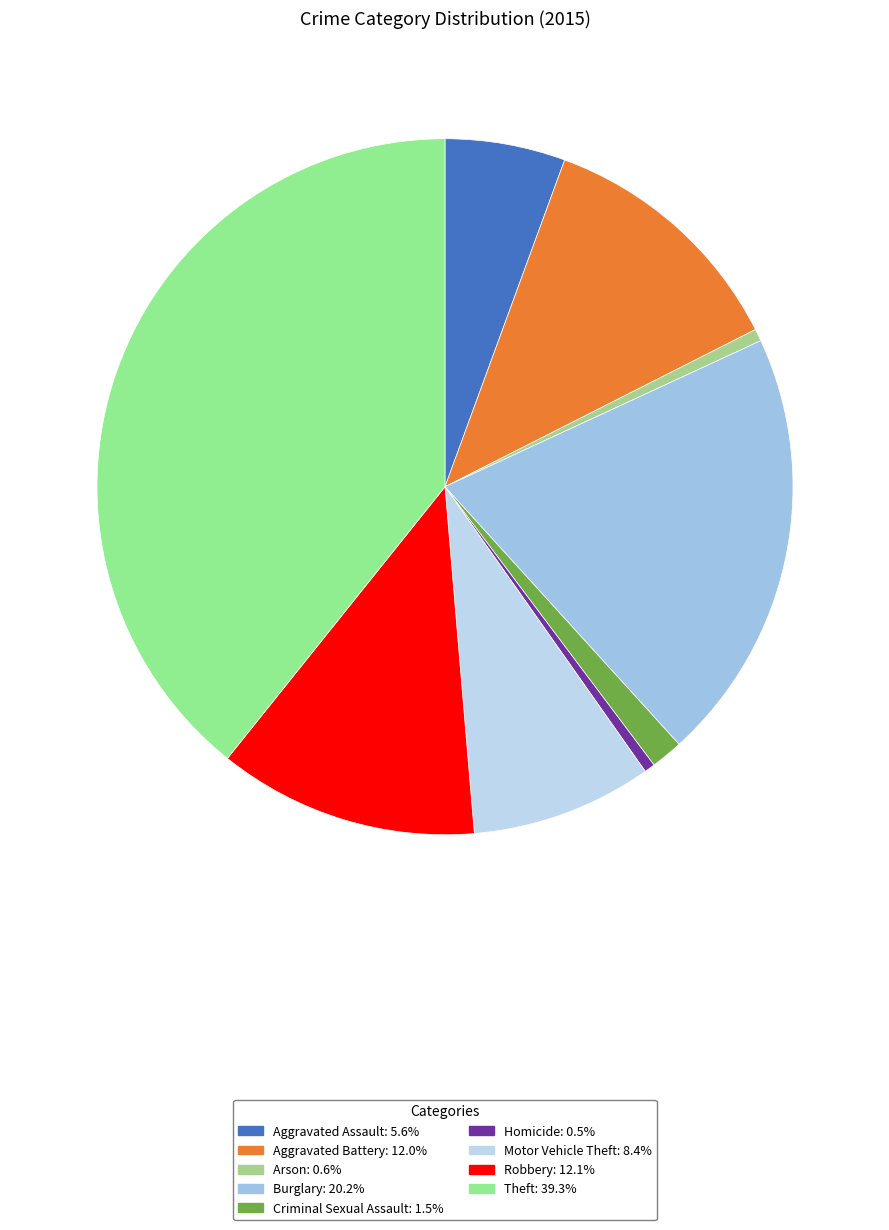

To the nearest percent, what is the difference between the largest and smallest slice percentages?

39%